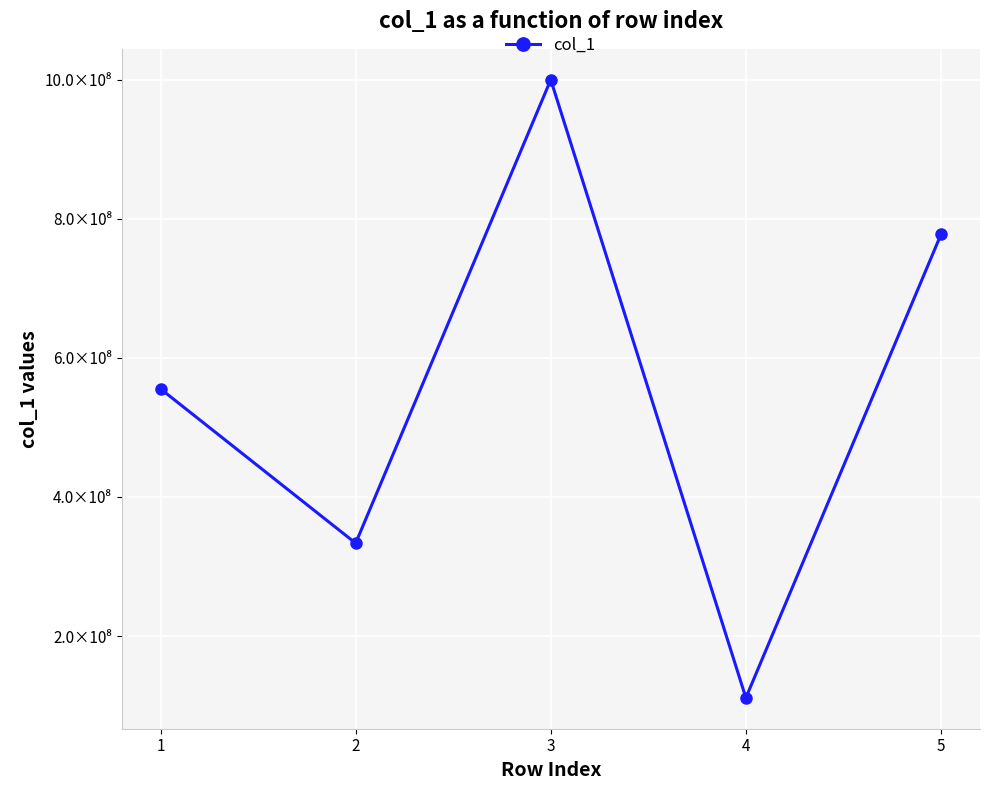

The chart shows a value of 423893755 at 5. True or false?

False